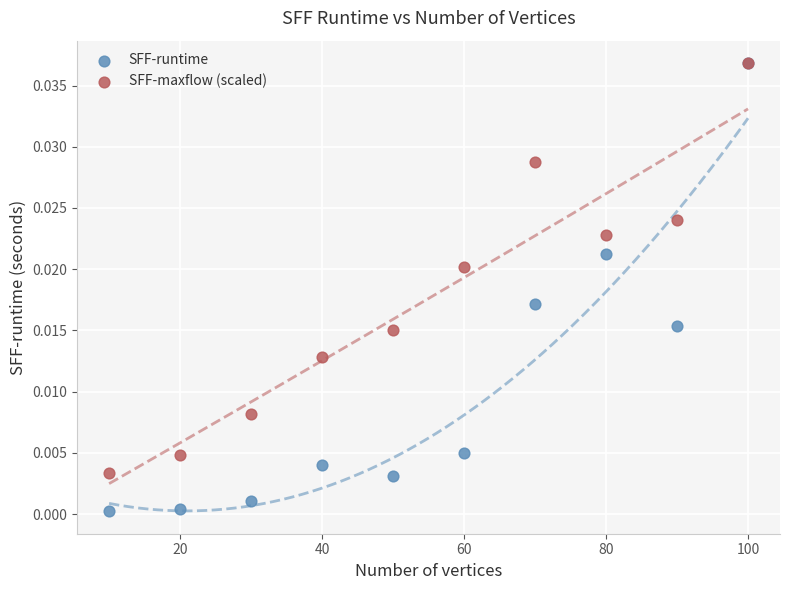

What are all the series names shown in the legend?

SFF-runtime, SFF-maxflow (scaled)